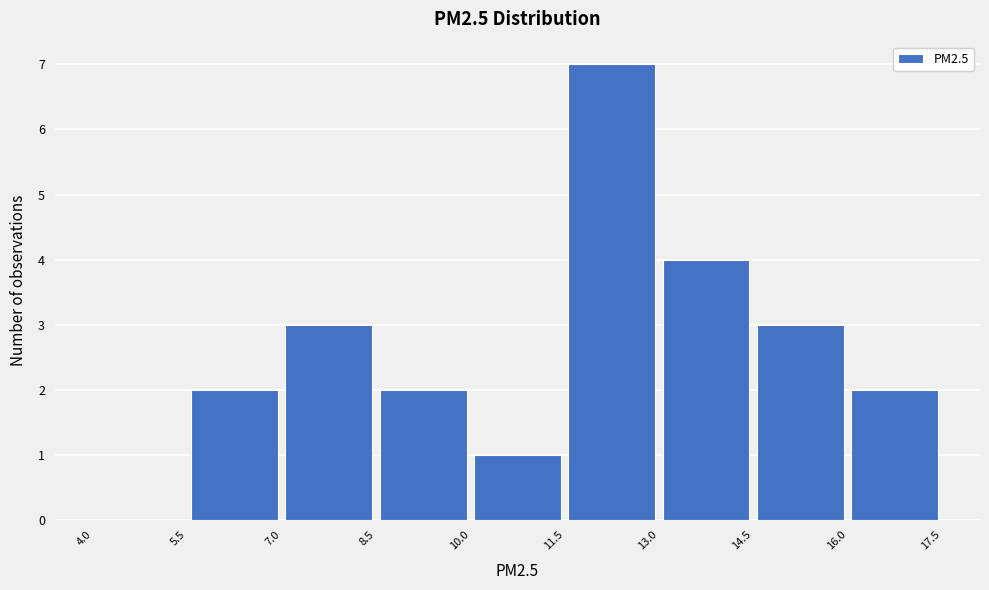

Reading left to right, transcribe this chart: for each bar, give the range it covers on the x-axis and its height. The values are not printed on the chart, so give them approximately, as read against the axis.

4.0 to 5.5: 0
5.5 to 7.0: 2
7.0 to 8.5: 3
8.5 to 10.0: 2
10.0 to 11.5: 1
11.5 to 13.0: 7
13.0 to 14.5: 4
14.5 to 16.0: 3
16.0 to 17.5: 2